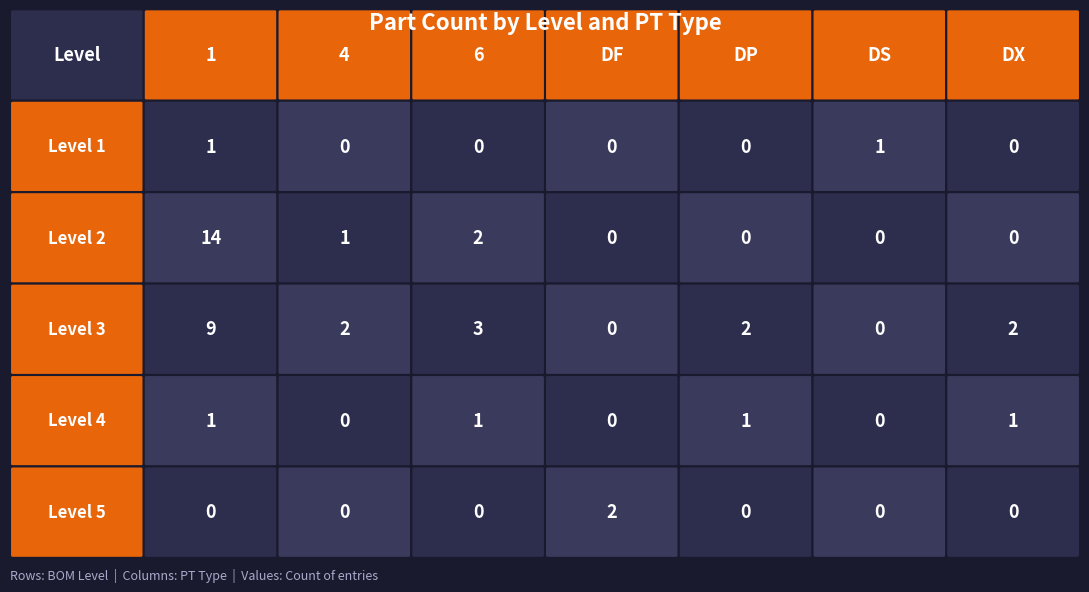

The value of Level 2 at Level 1 is 24. True or false?

False